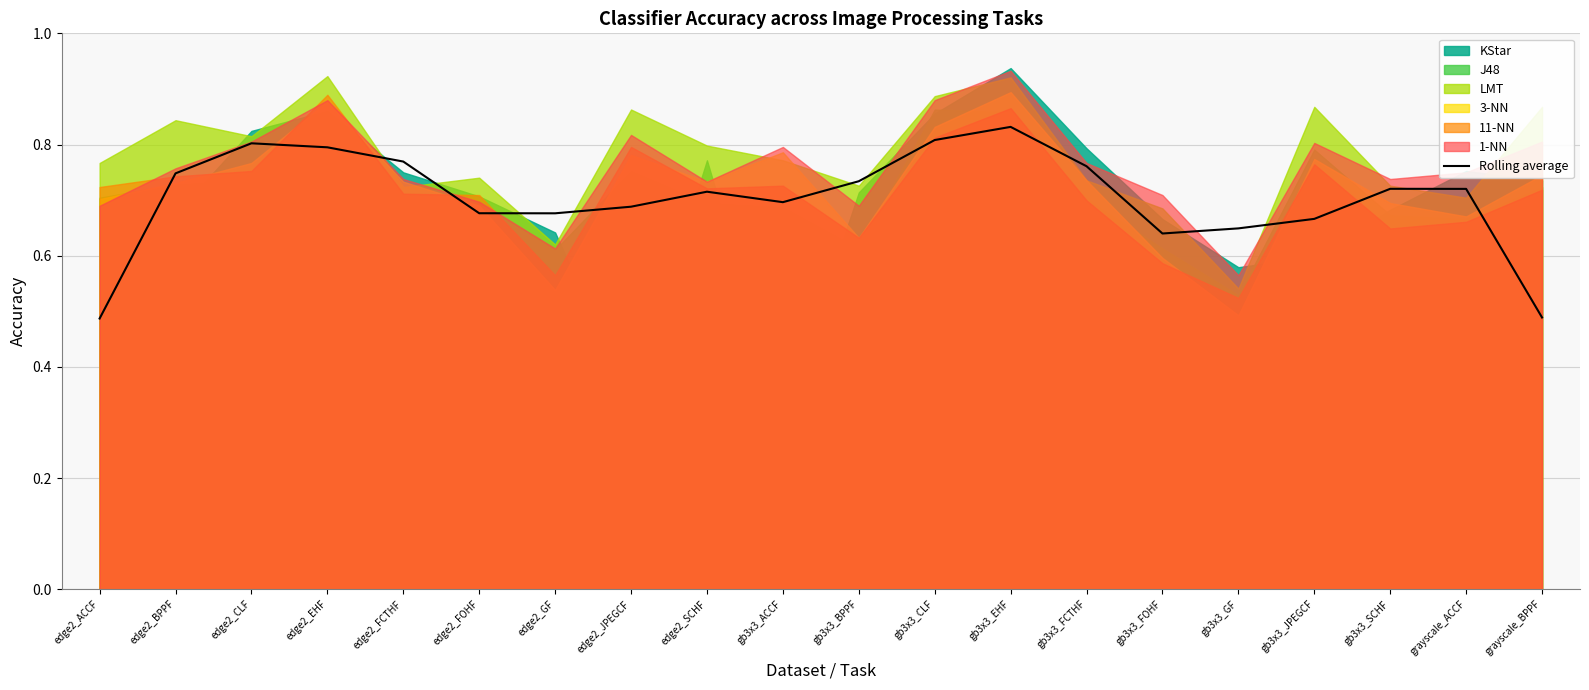

What is the label of the 3rd point from the left?

edge2_CLF